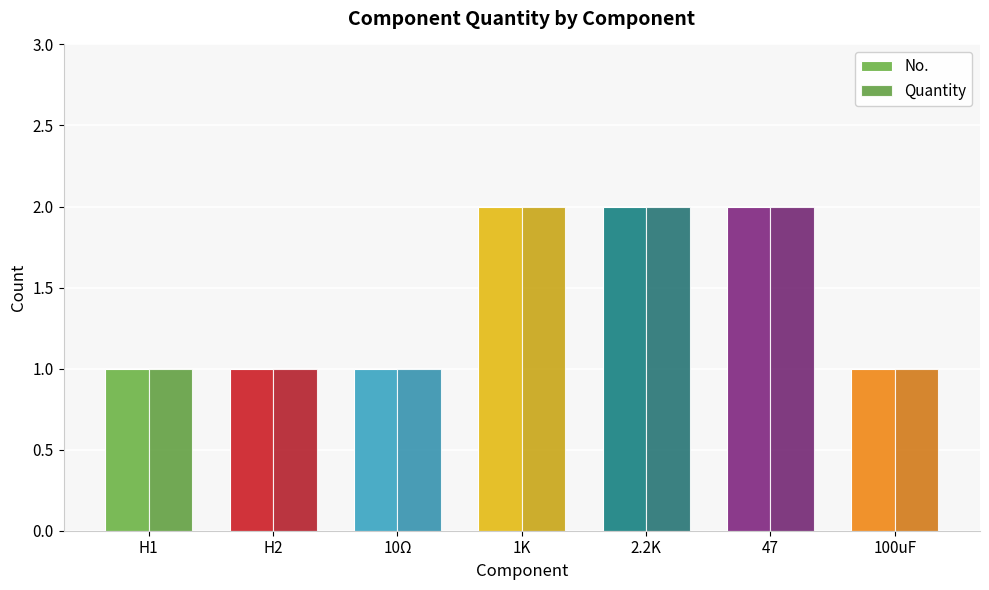

The No. series shows 1 at H1. True or false?

True